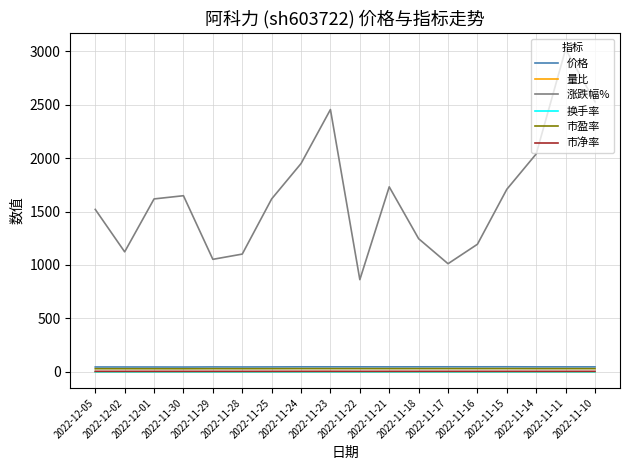

What position from the right is 2022-12-01?

16